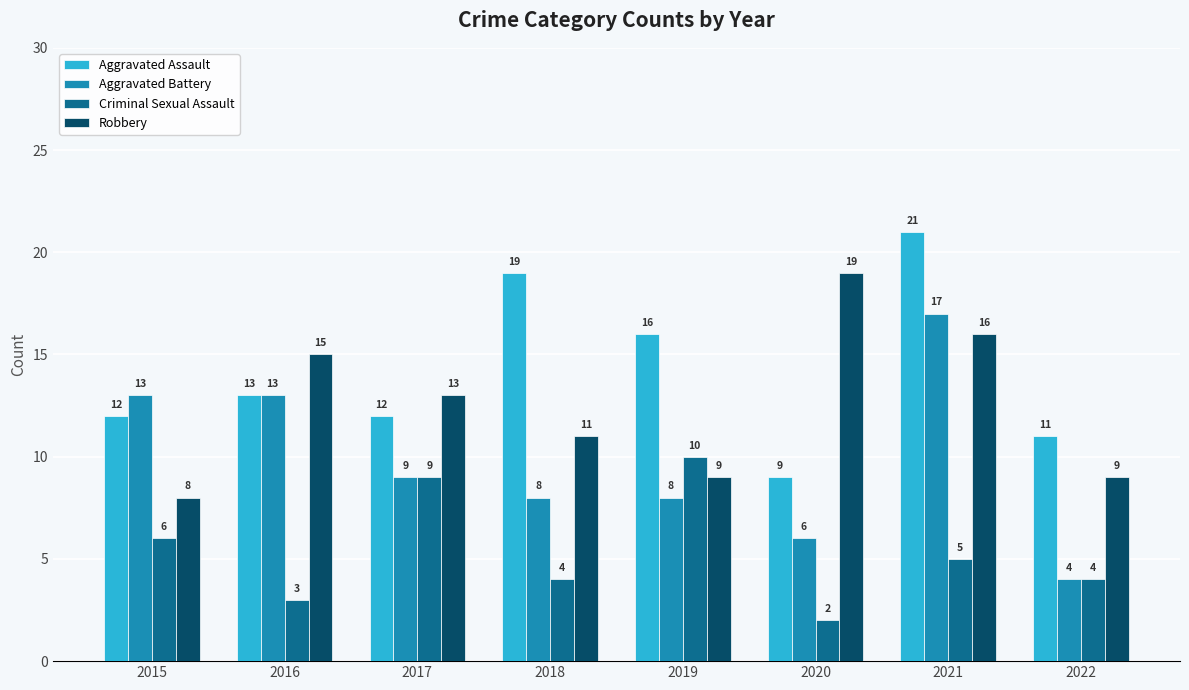

Read the Criminal Sexual Assault value at 2019.

10